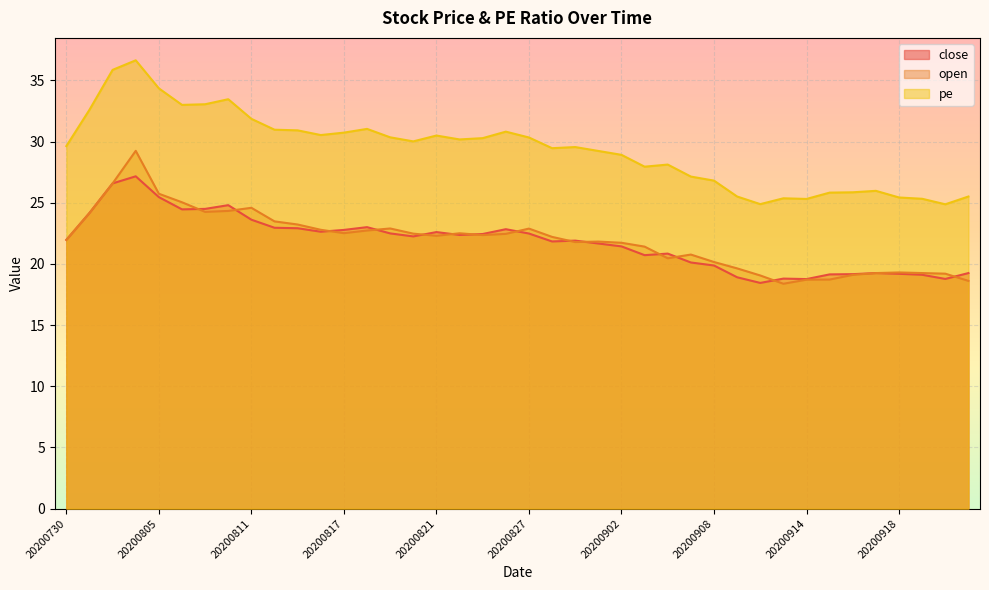

At which category does pe reach its first local peak?

20200804